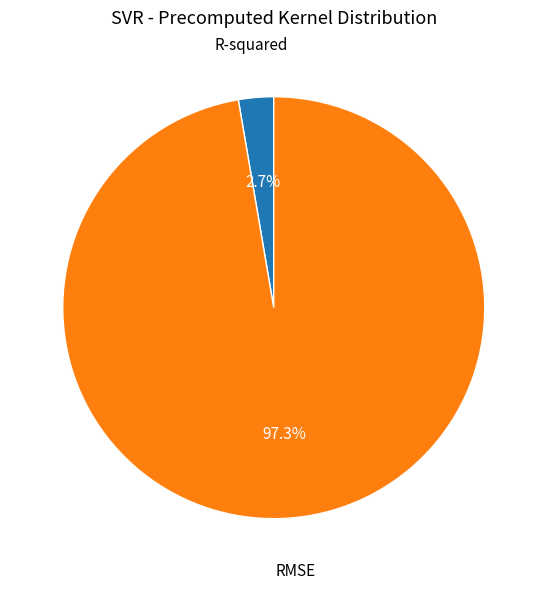

Is the sum of RMSE and R-squared greater than half?

Yes